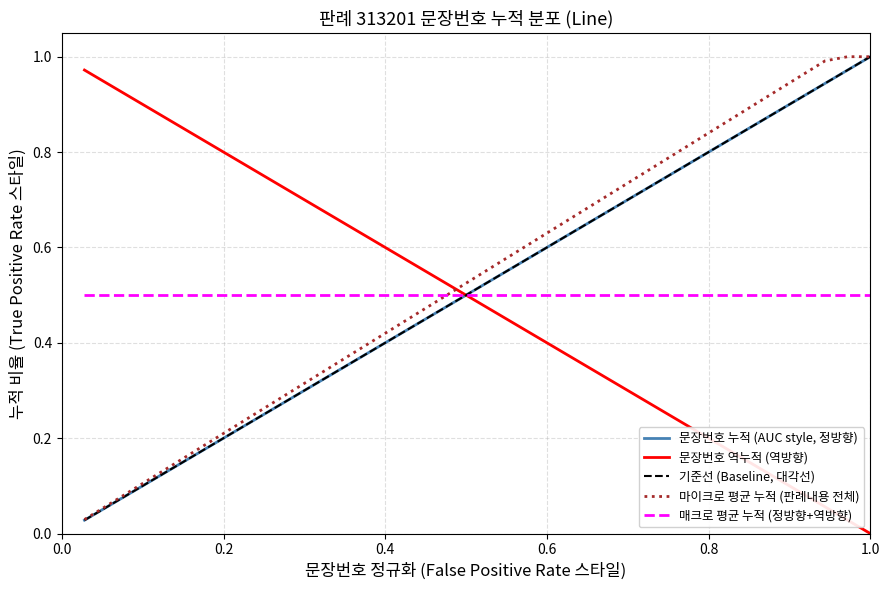

At how many categories does at least one series exceed 0?

36